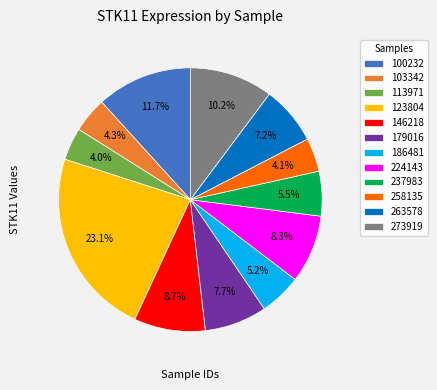

To the nearest percent, what is the average slice percentage?

8%